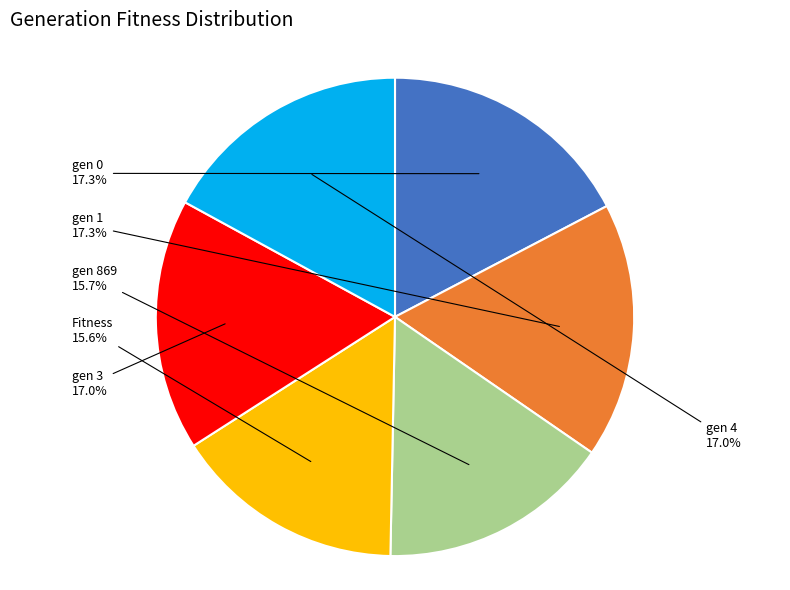

The gen 1 slice represents 17% of the pie. True or false?

True